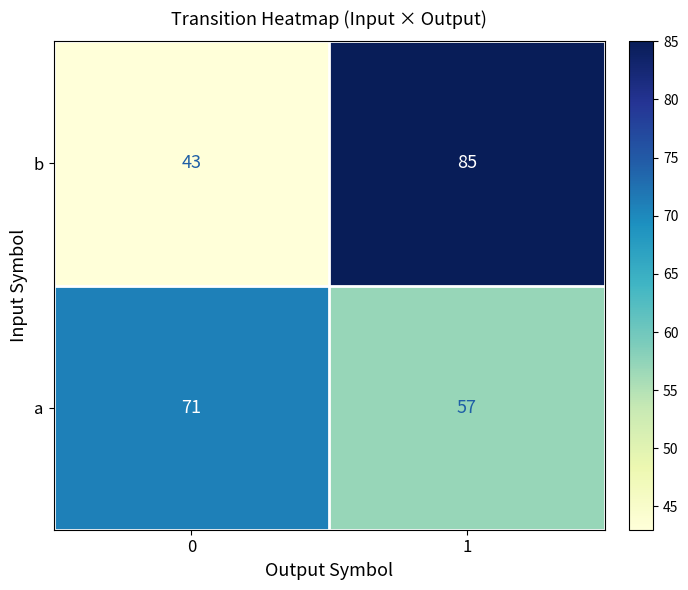

What is the sum of the b values at 0 and 1?

128